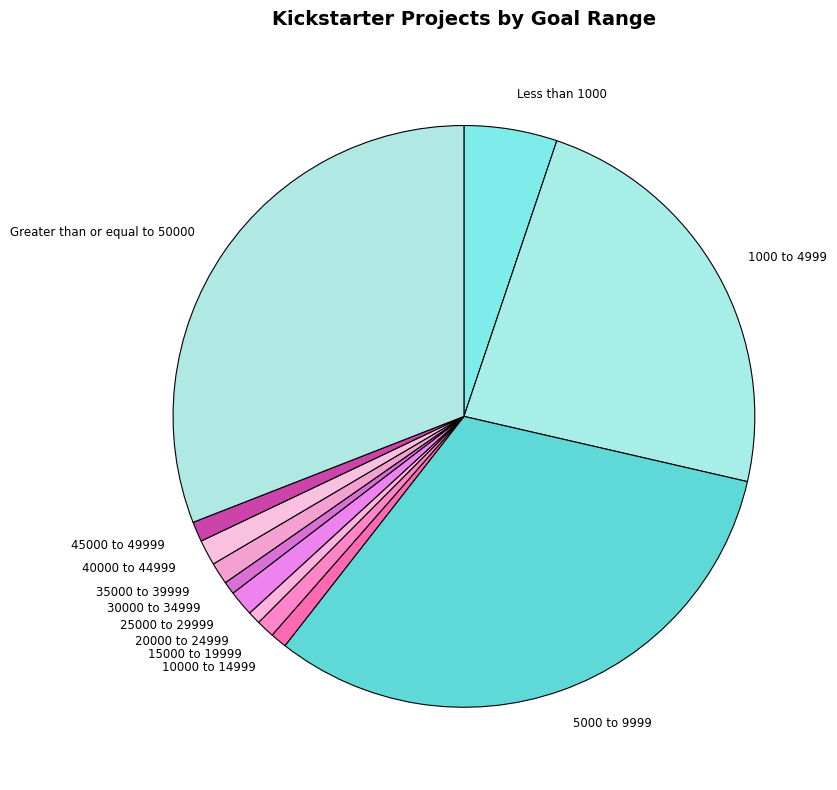

True or false: 40000 to 44999 accounts for 7% of the total.

False